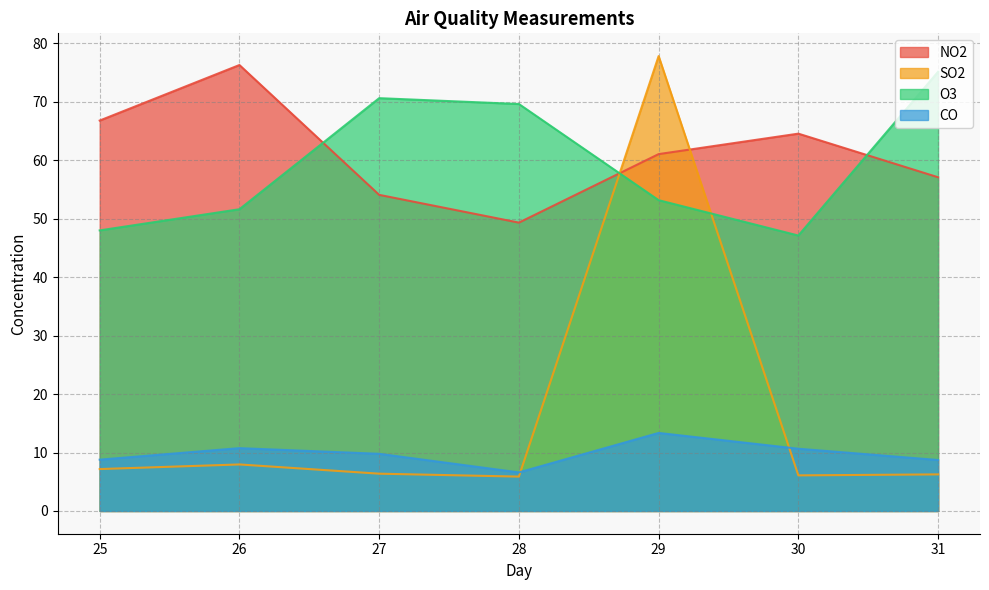

How many distinct data groups are displayed?

4